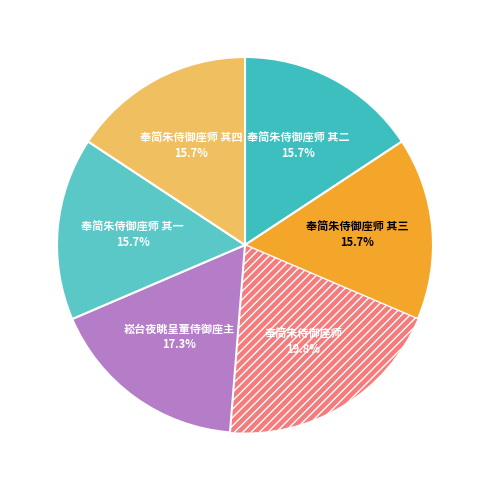

To the nearest percent, what is the average slice percentage?

17%